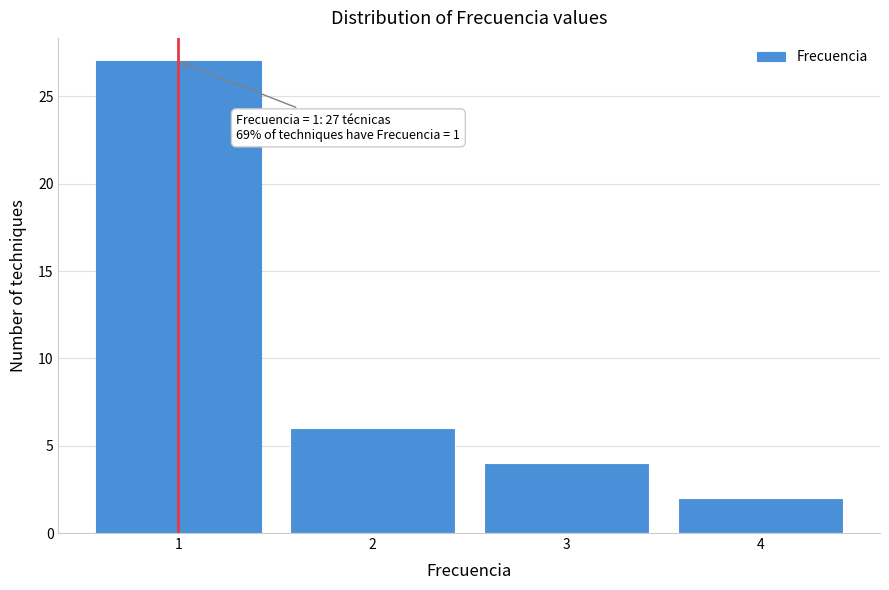

Over which range of the x-axis is the bar tallest?

0.5 to 1.5